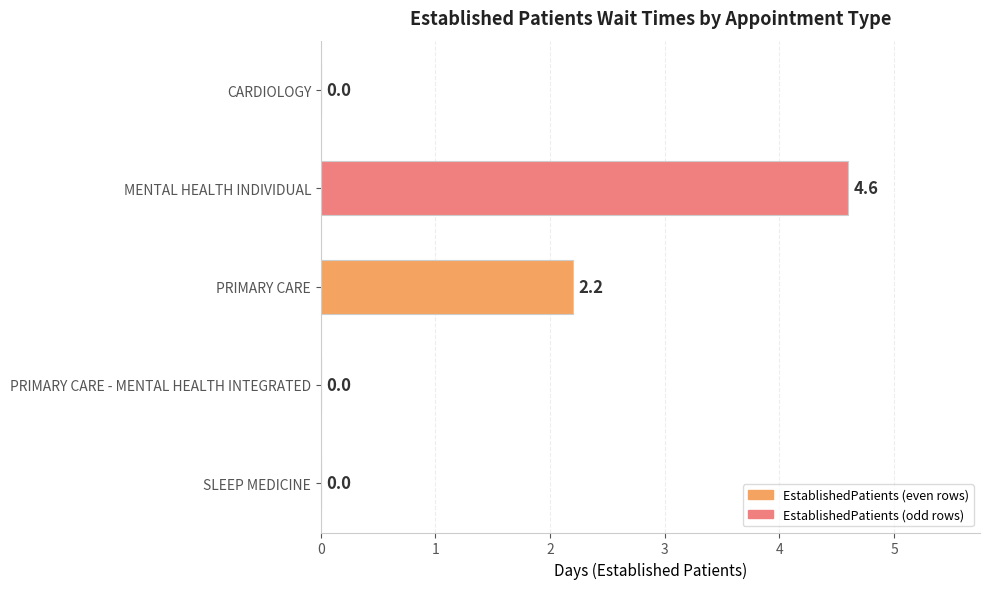

Reading bottom to top, extract all data points from this chart.

SLEEP MEDICINE=0.0	PRIMARY CARE - MENTAL HEALTH INTEGRATED=0.0	PRIMARY CARE=2.2	MENTAL HEALTH INDIVIDUAL=4.6	CARDIOLOGY=0.0